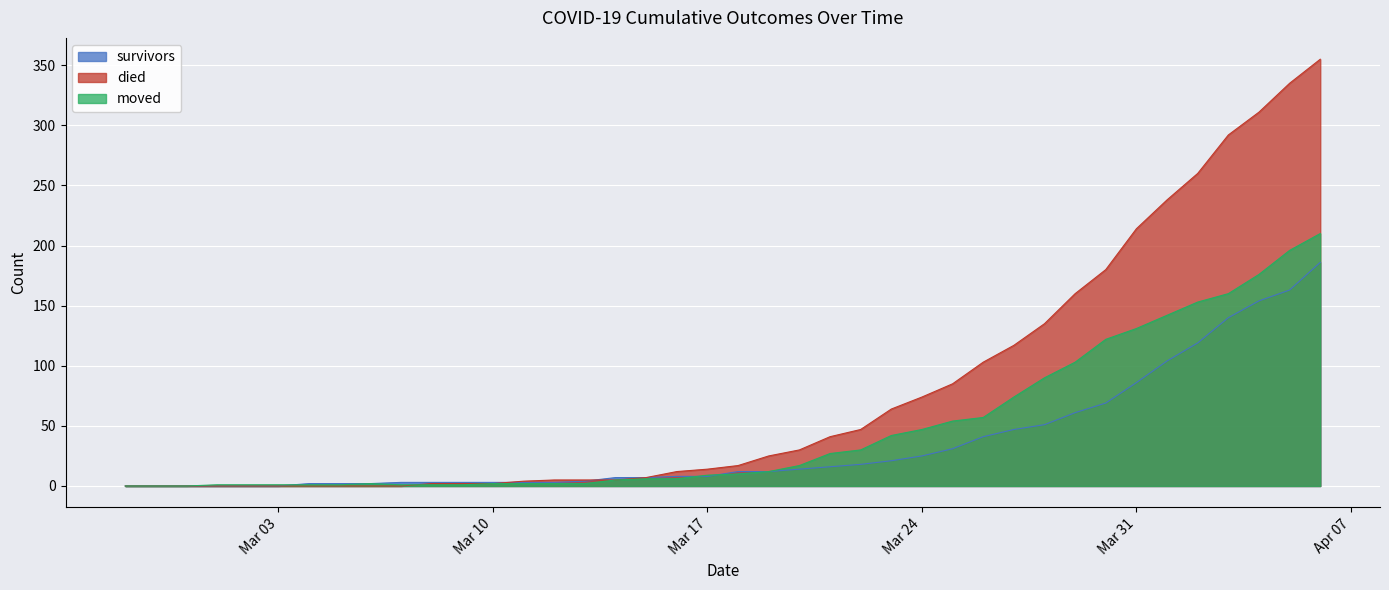

At which label does survivors first exceed 12?

2020-03-20